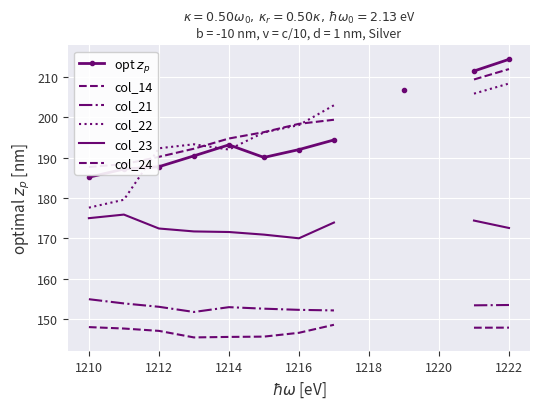

Is the value of col_23 at 1218 greater than the value of col_14 at 1220?

Yes